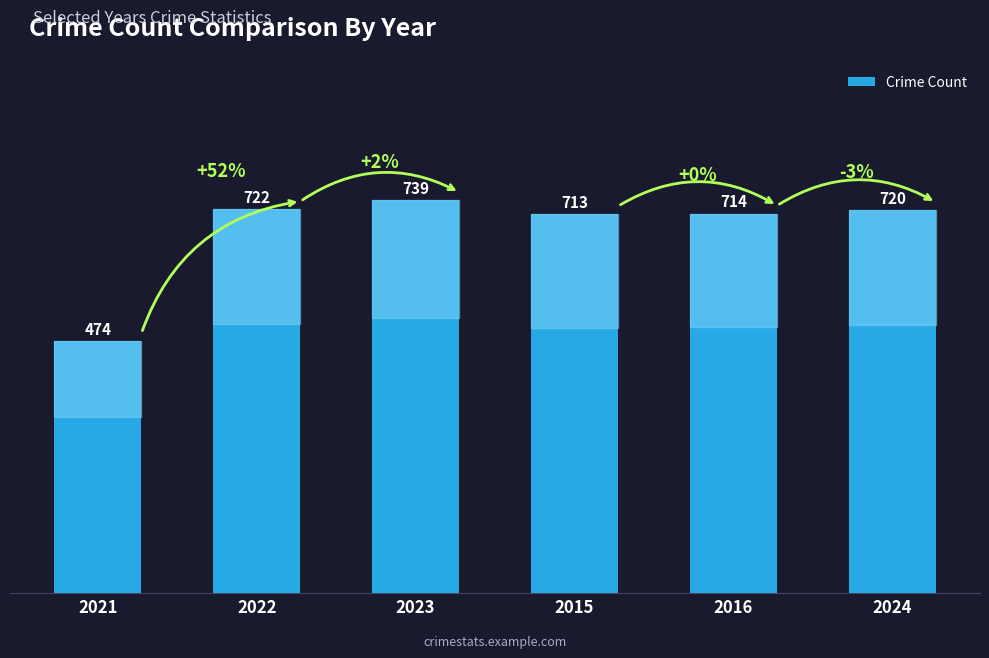

Rank the categories by value from highest to lowest.

2023, 2022, 2024, 2016, 2015, 2021